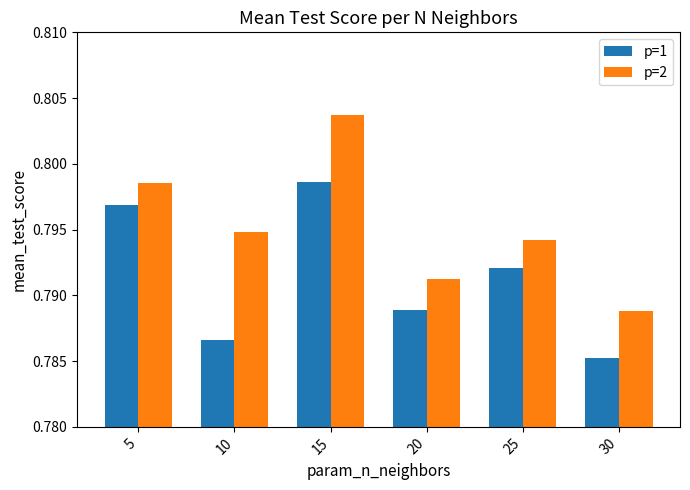

The p=2 series shows 1.3 at 20. True or false?

False